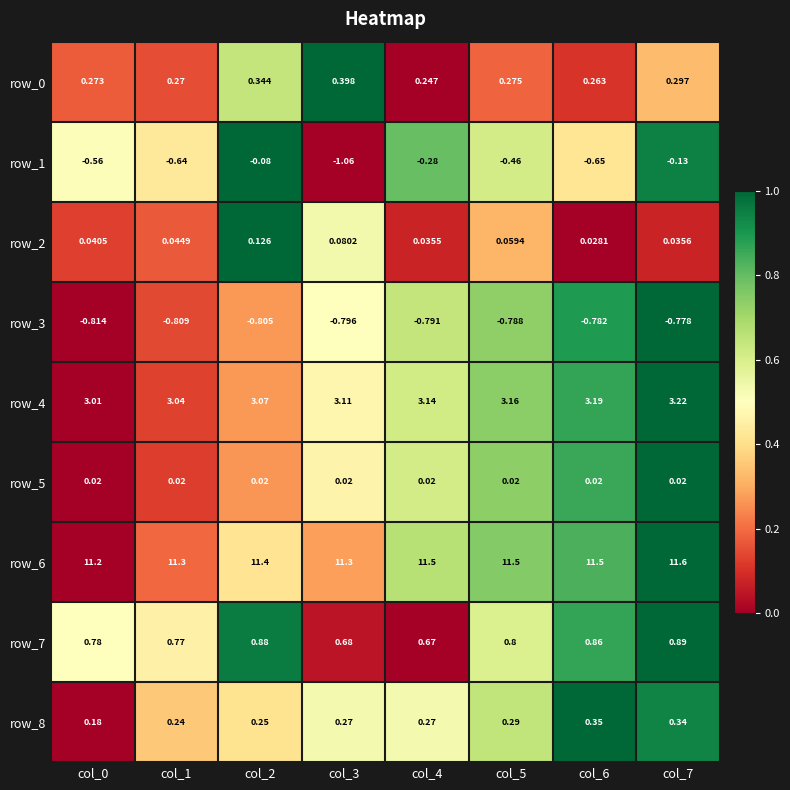

What is the difference between the highest and lowest values at col_4?

12.3